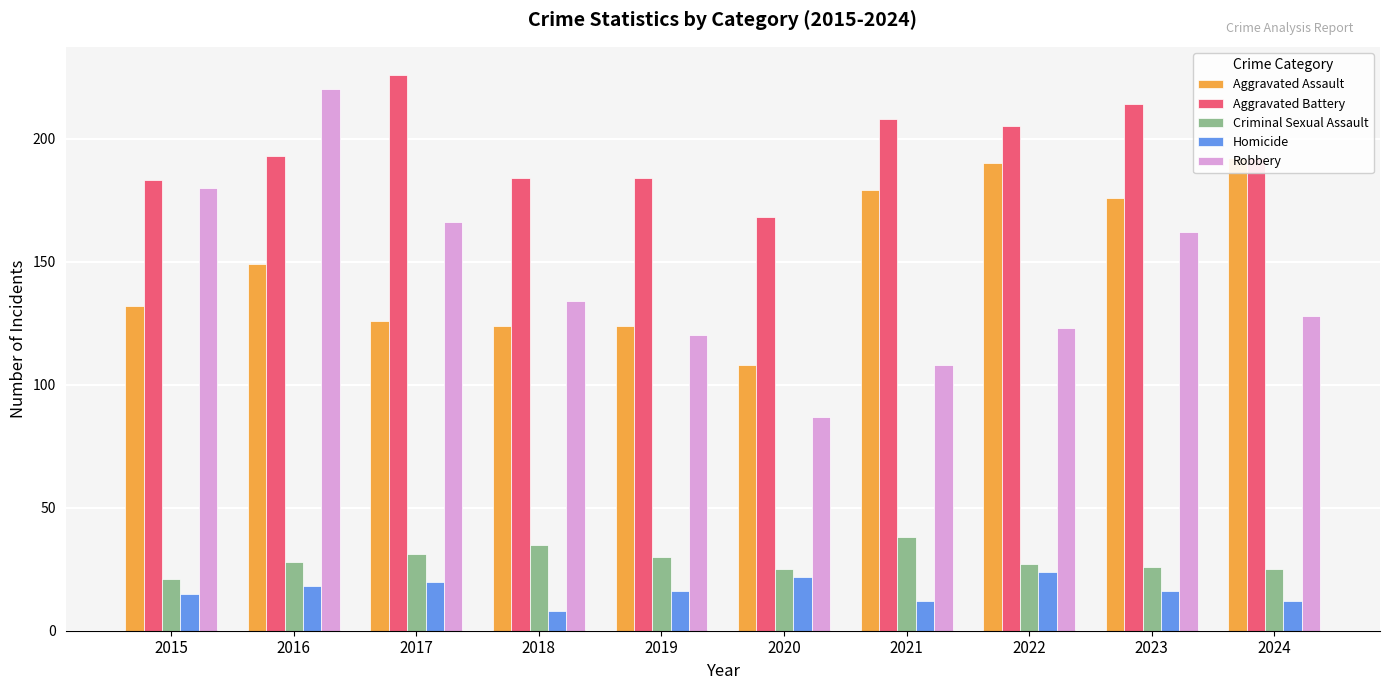

What is the spread (max minus min) of values at 2022?

181